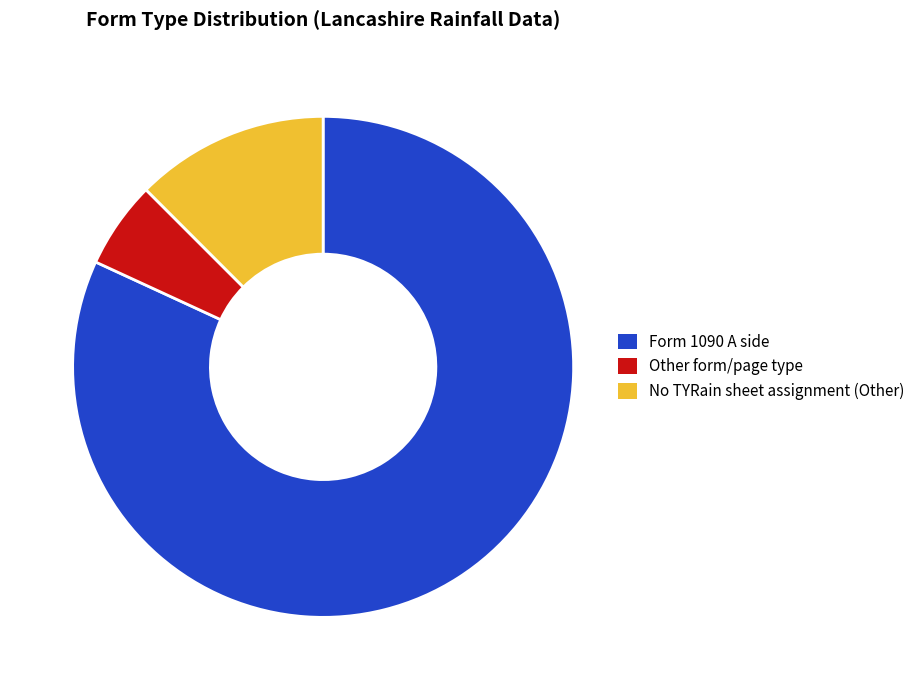

Is Form 1090 A side the majority of the pie?

Yes